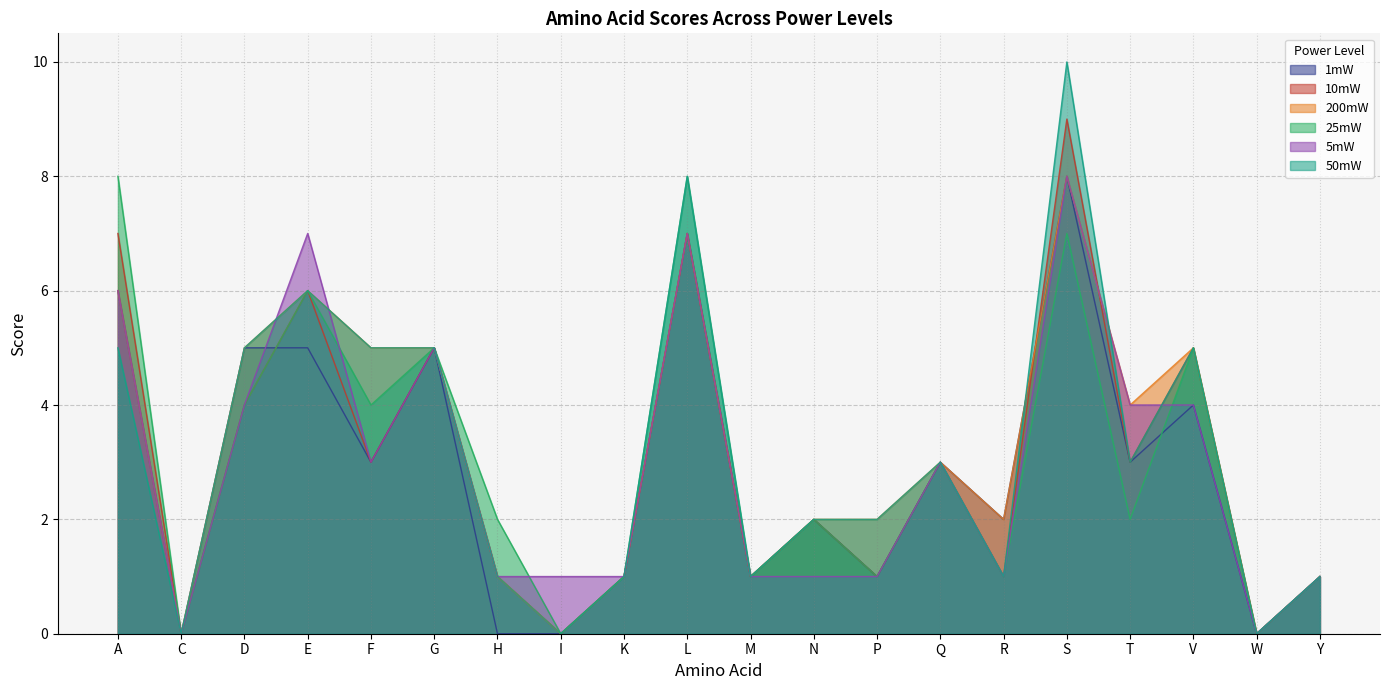

Is it true that 5mW equals 5 at G?

True